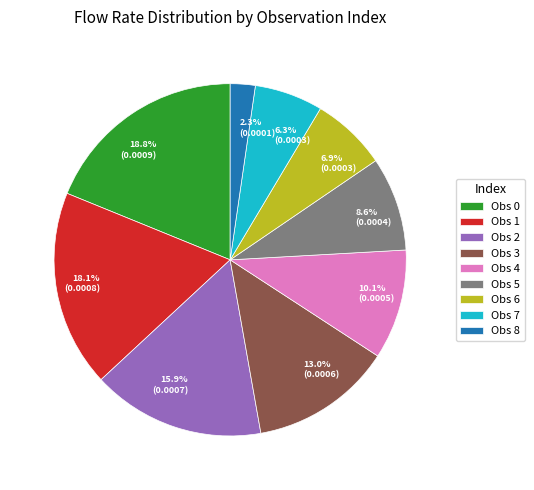

Does any single category account for the majority?

No